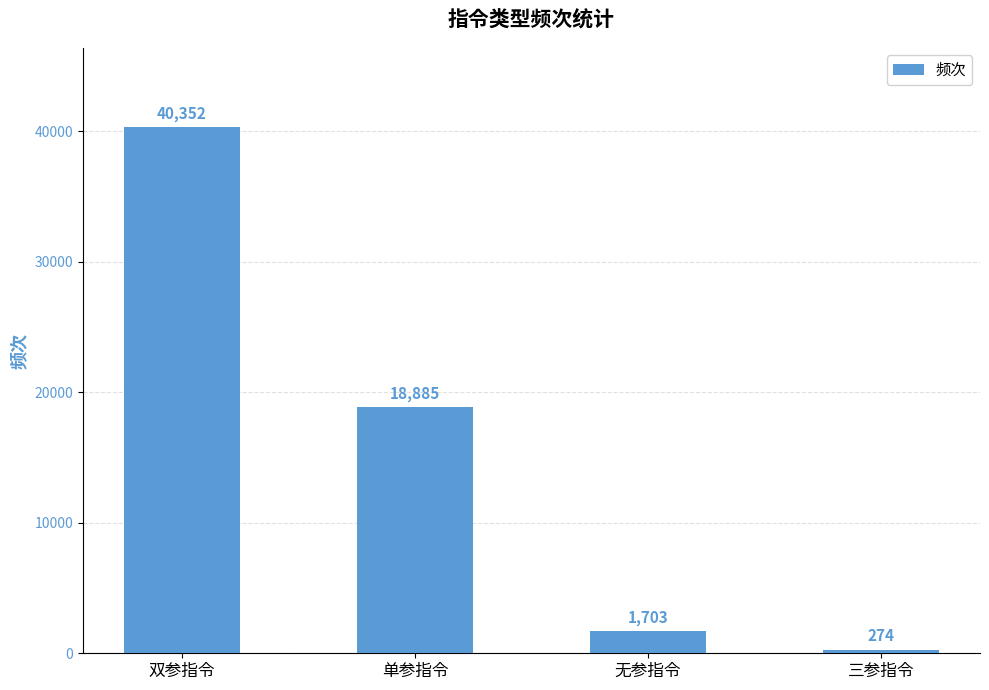

Between 单参指令 and 三参指令, which is larger?

单参指令